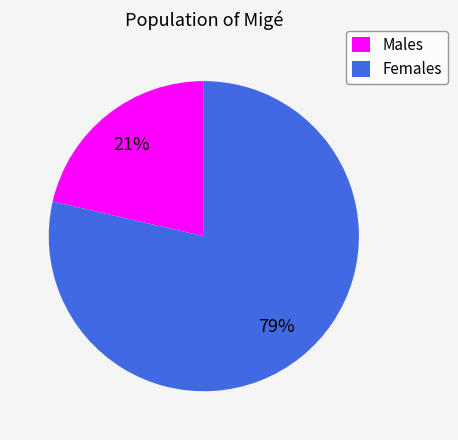

Does any single category account for the majority?

Yes